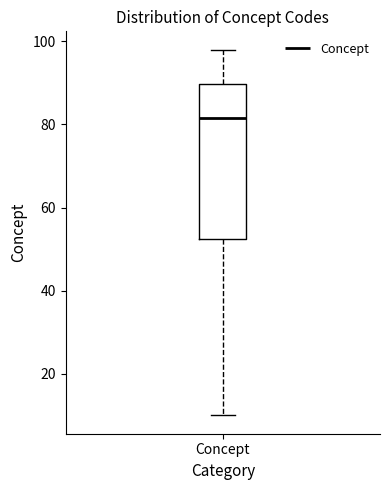

Where does the median line of the box for Concept sit on the y-axis? The values are not printed on the chart, so give them approximately, as read against the axis.

82